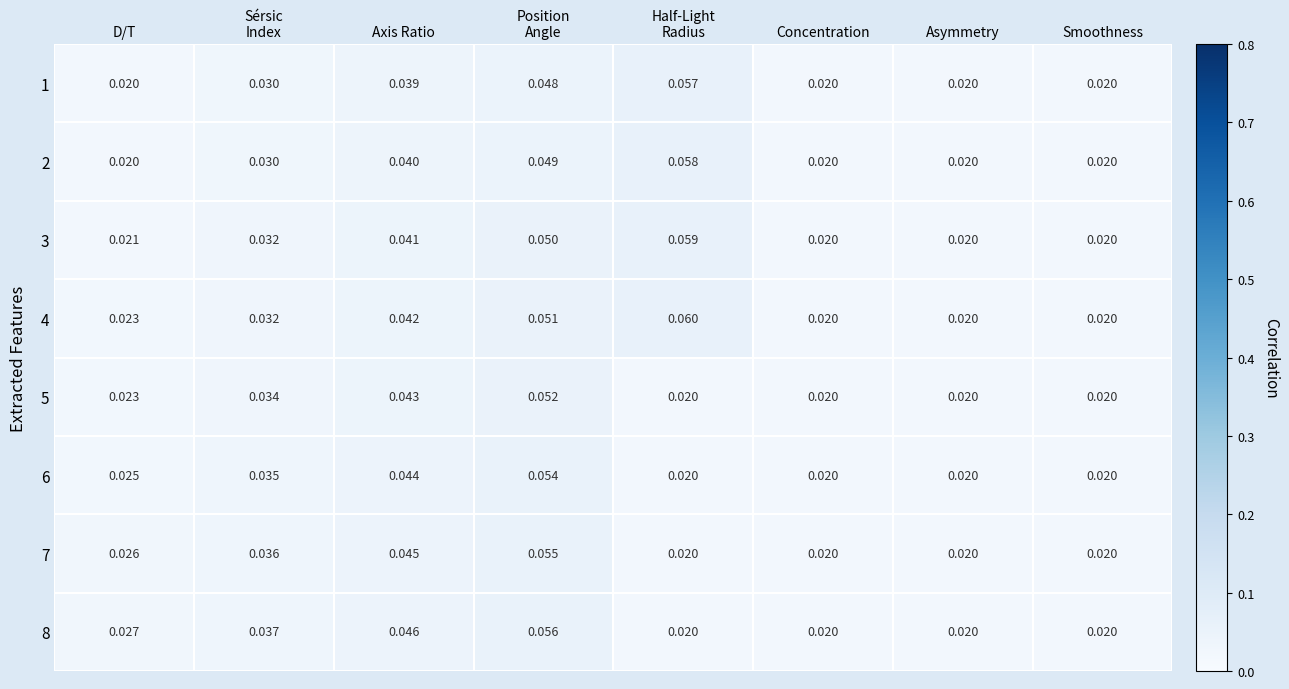

How many categories are shown in the chart?

8